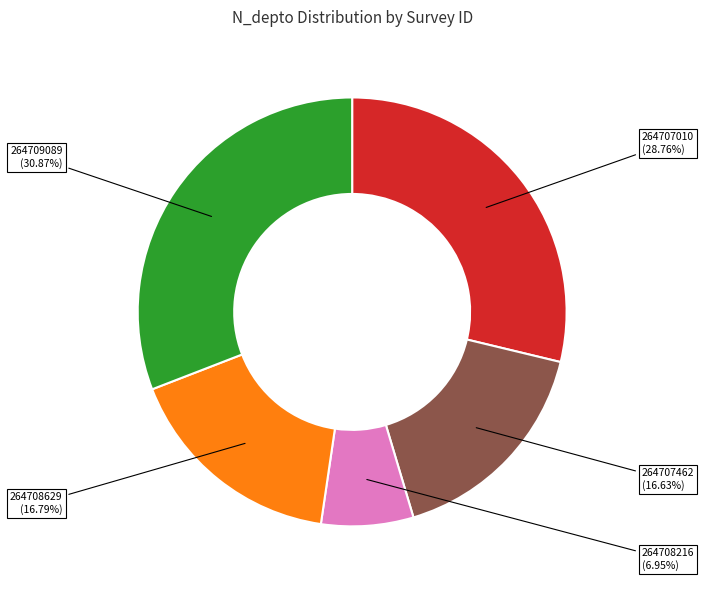

What percentage is NOT represented by 264707462?

83.4%